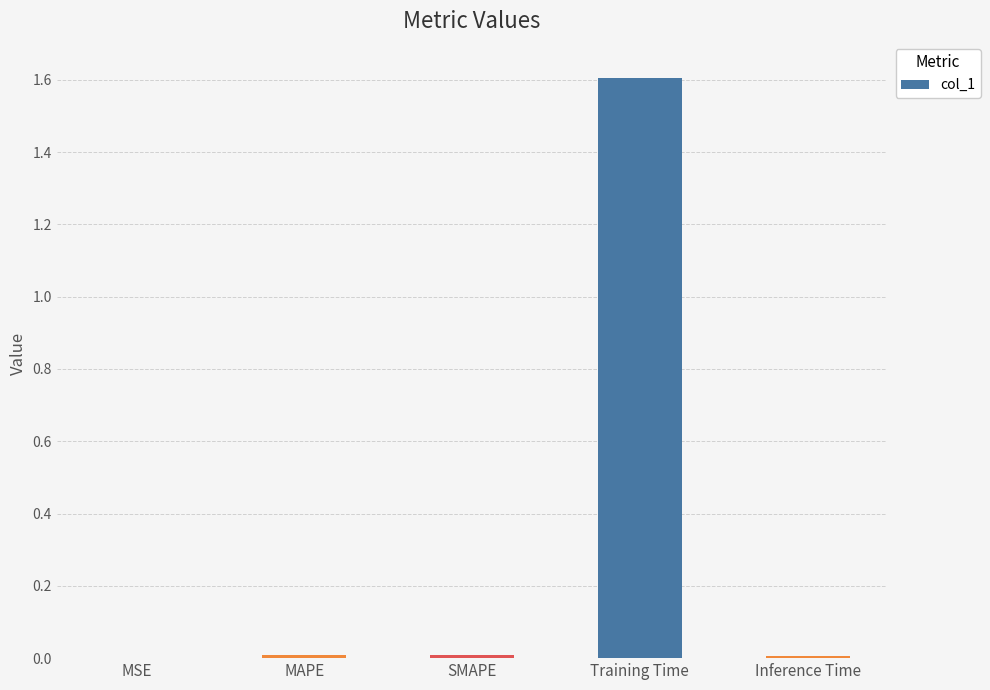

What is the maximum value shown in the chart?

1.6